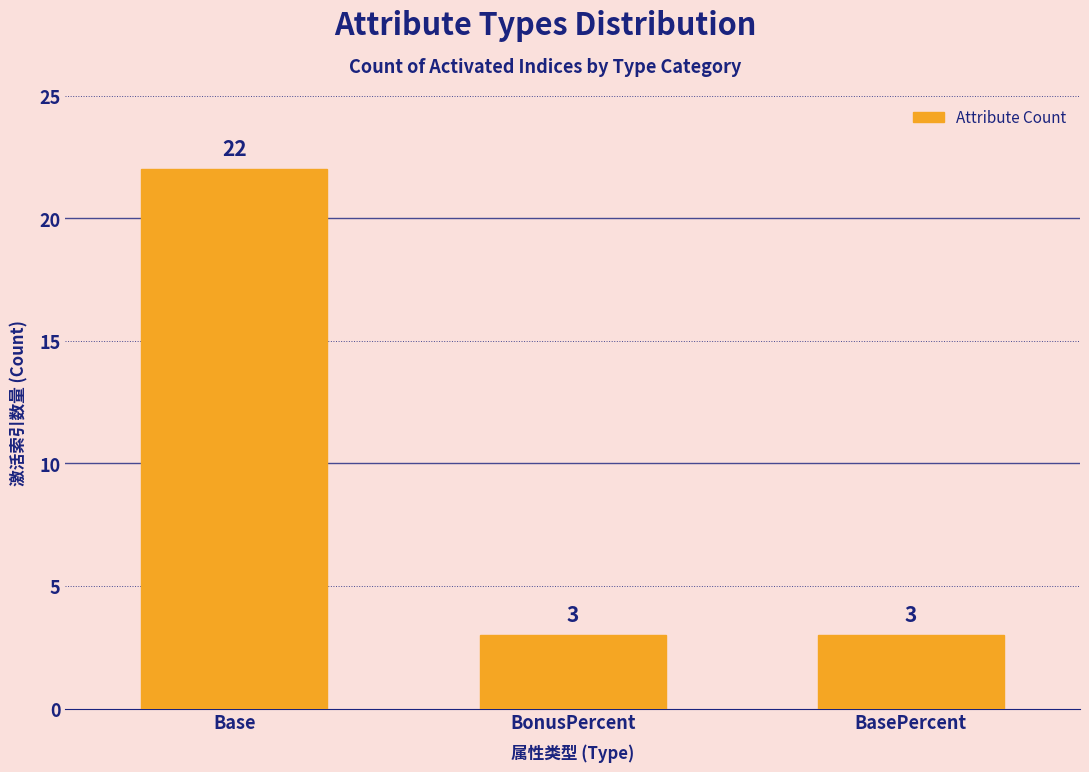

What is the greatest value displayed?

22